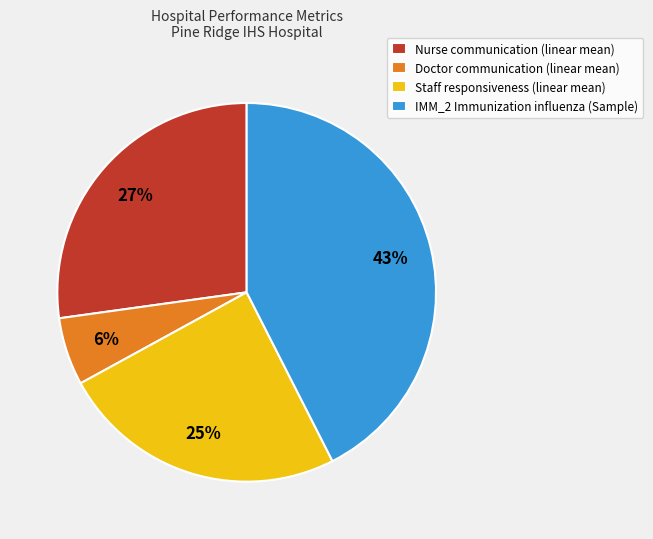

The Doctor communication (linear mean) slice represents 6% of the pie. True or false?

True